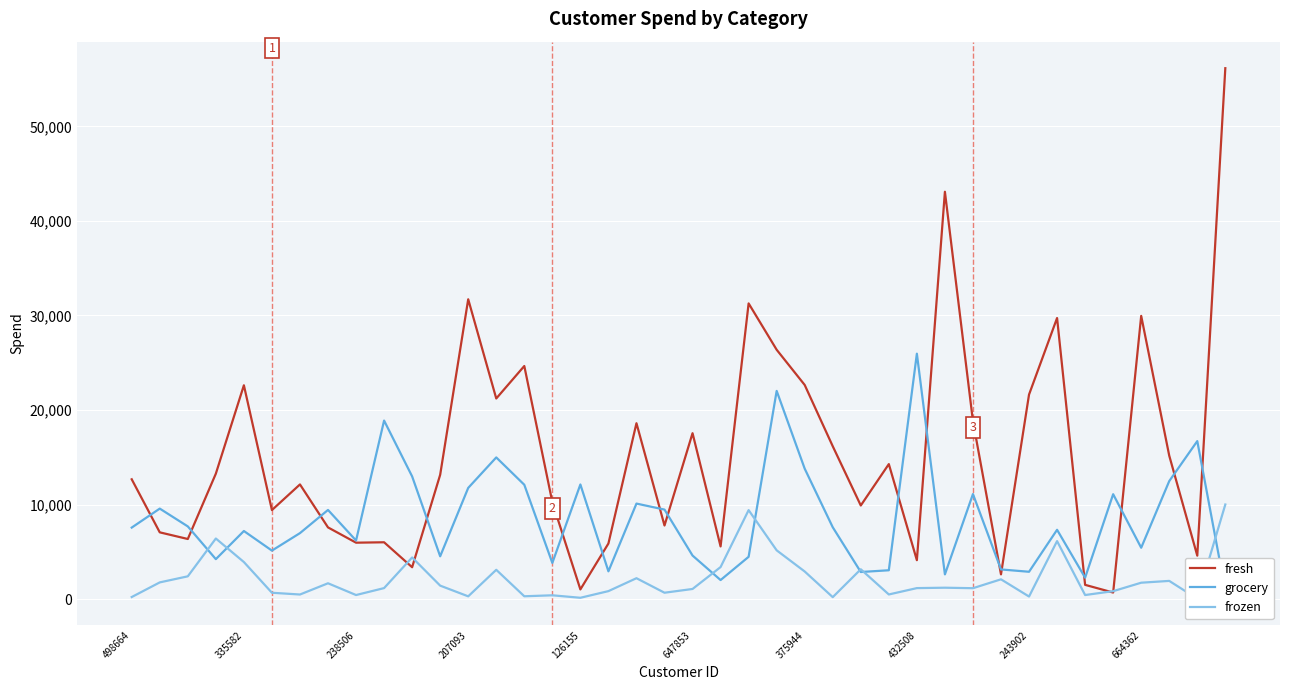

True or false: fresh has a value of 22220 at 37.

False